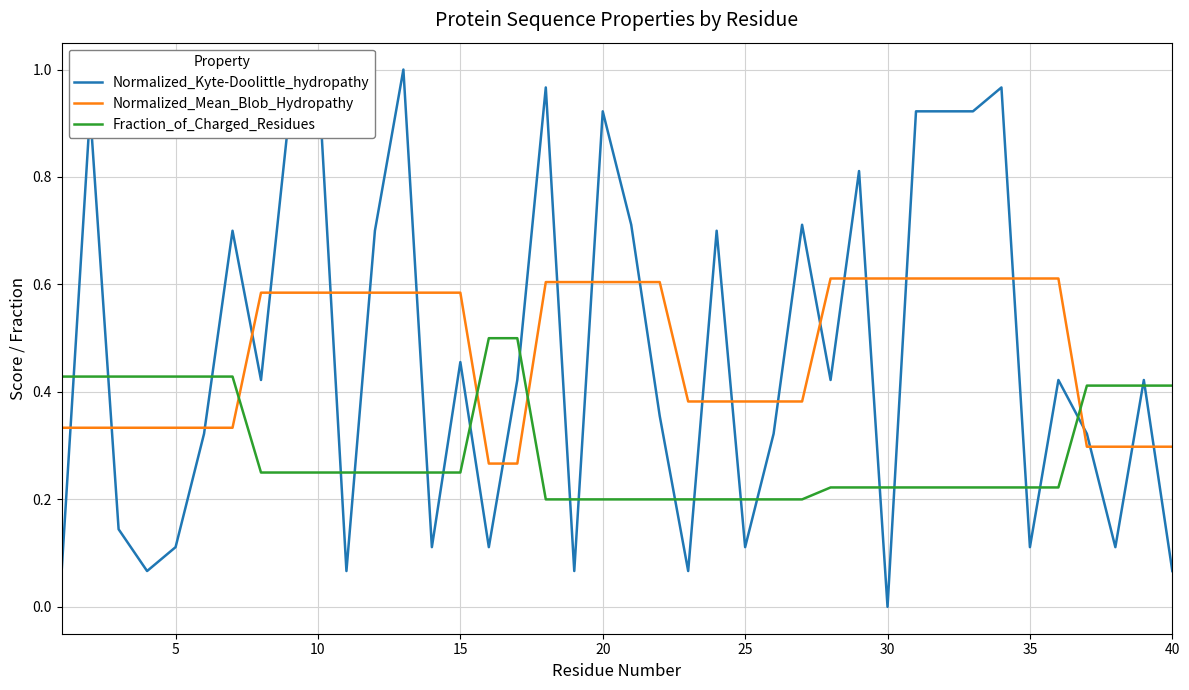

Reading right to left, extract all data points from this chart.

Normalized_Kyte-Doolittle_hydropathy: 0.1	0.4	0.1	0.3	0.4	0.1	1.0	0.9	0.9	0.9	0.0	0.8	0.4	0.7	0.3	0.1	0.7	0.1	0.4	0.7	0.9	0.1	1.0	0.4	0.1	0.5	0.1	1.0	0.7	0.1	1.0	0.9	0.4	0.7	0.3	0.1	0.1	0.1	0.9	0.1
Normalized_Mean_Blob_Hydropathy: 0.3	0.3	0.3	0.3	0.6	0.6	0.6	0.6	0.6	0.6	0.6	0.6	0.6	0.4	0.4	0.4	0.4	0.4	0.6	0.6	0.6	0.6	0.6	0.3	0.3	0.6	0.6	0.6	0.6	0.6	0.6	0.6	0.6	0.3	0.3	0.3	0.3	0.3	0.3	0.3
Fraction_of_Charged_Residues: 0.4	0.4	0.4	0.4	0.2	0.2	0.2	0.2	0.2	0.2	0.2	0.2	0.2	0.2	0.2	0.2	0.2	0.2	0.2	0.2	0.2	0.2	0.2	0.5	0.5	0.2	0.2	0.2	0.2	0.2	0.2	0.2	0.2	0.4	0.4	0.4	0.4	0.4	0.4	0.4